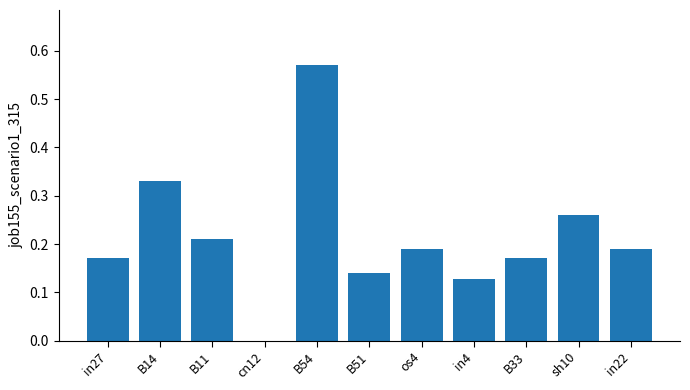

Between B33 and B54, which is larger?

B54